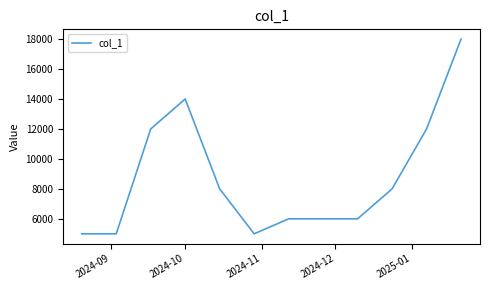

What is the difference between the maximum and minimum values?

13000